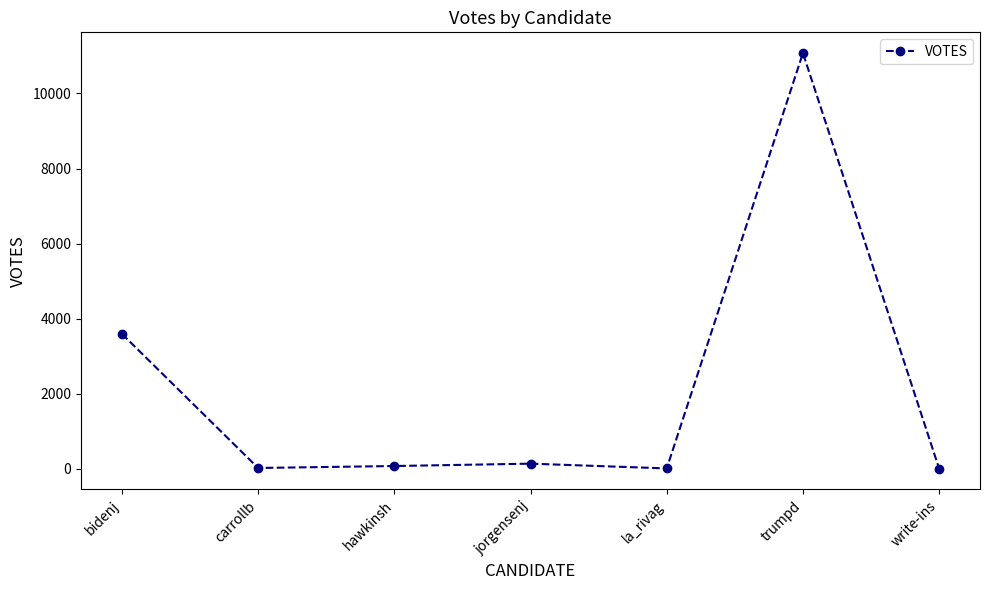

What is the value of the 5th point from the left?

5